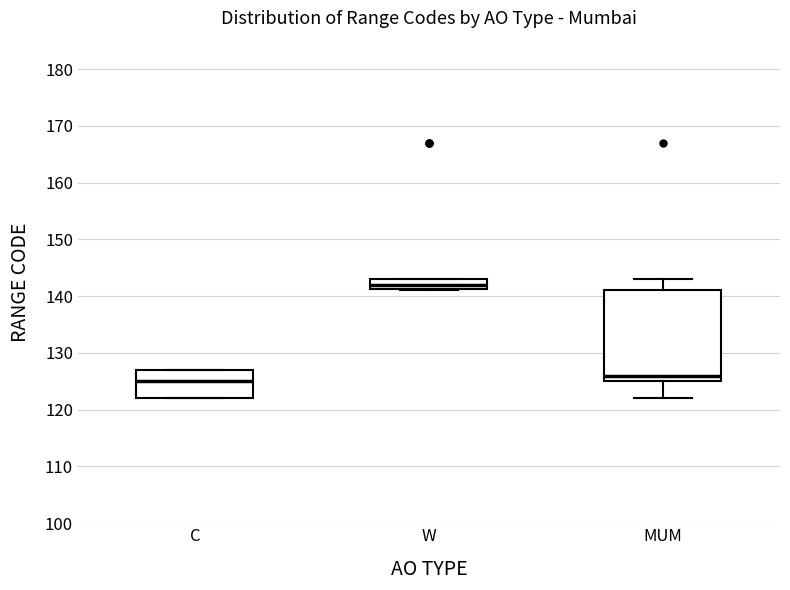

Reading left to right, read every box against the y-axis: the position of its median line, the range the box covers, and the ends of its whiskers. The values are not printed on the chart, so give them approximately, as read against the axis.

C: median 125, box 122 to 127, whiskers 122 to 127
W: median 142, box 141 to 143, whiskers 141 to 143
MUM: median 126, box 125 to 141, whiskers 122 to 143